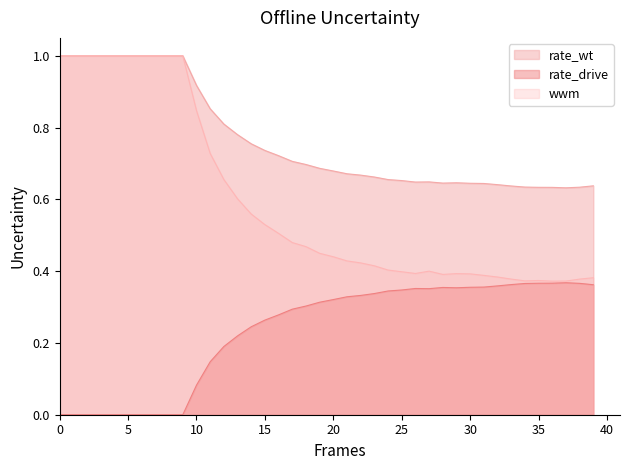

At which label is wwm closest to 0?

36